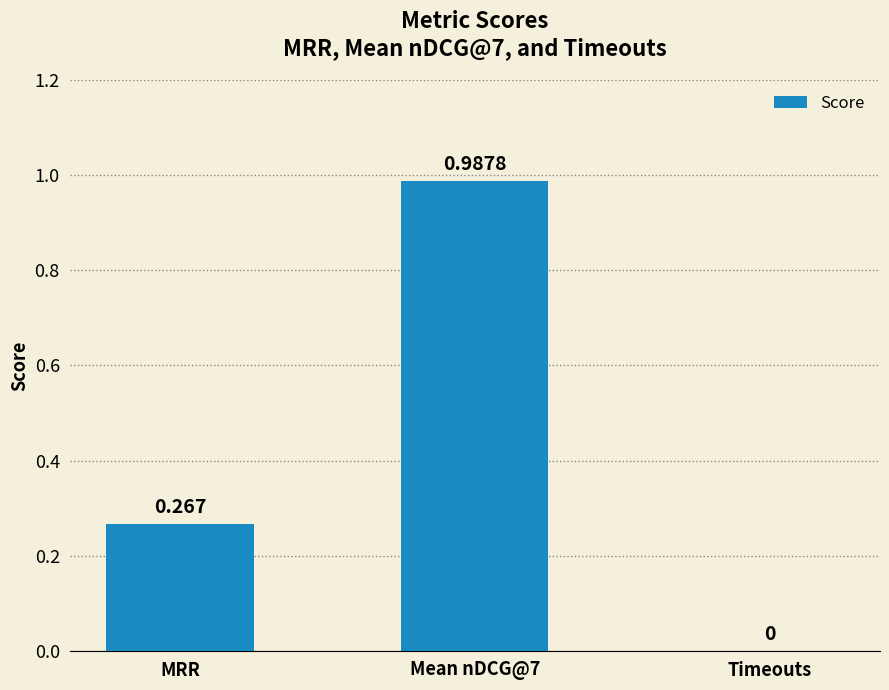

Are the bars horizontal?

No